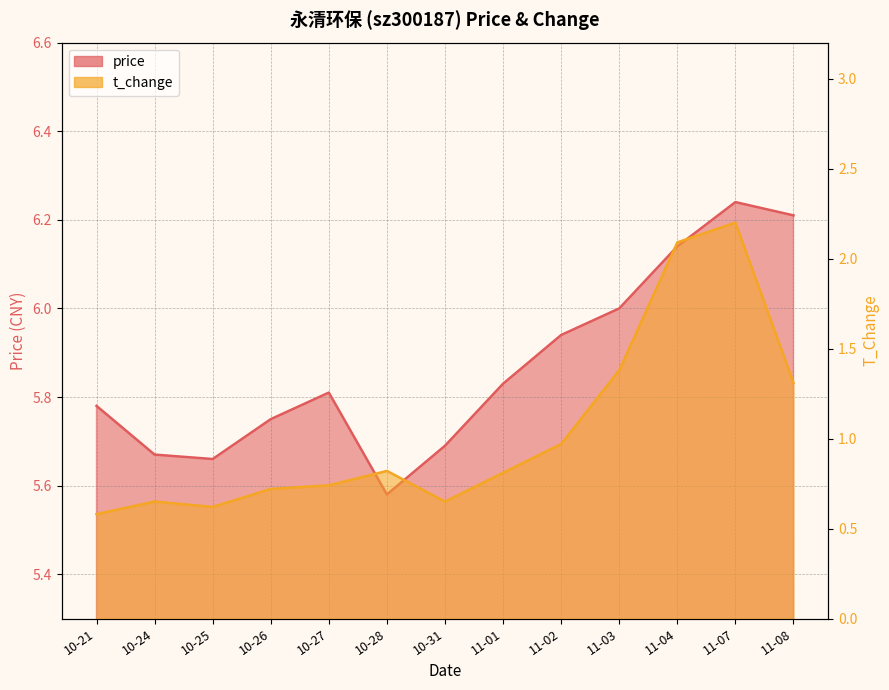

List the labels in order of price value, largest first.

11-07, 11-08, 11-04, 11-03, 11-02, 11-01, 10-27, 10-21, 10-26, 10-31, 10-24, 10-25, 10-28